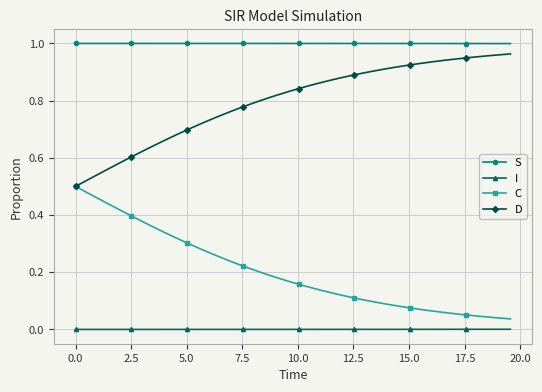

True or false: I and D cross at least once.

False